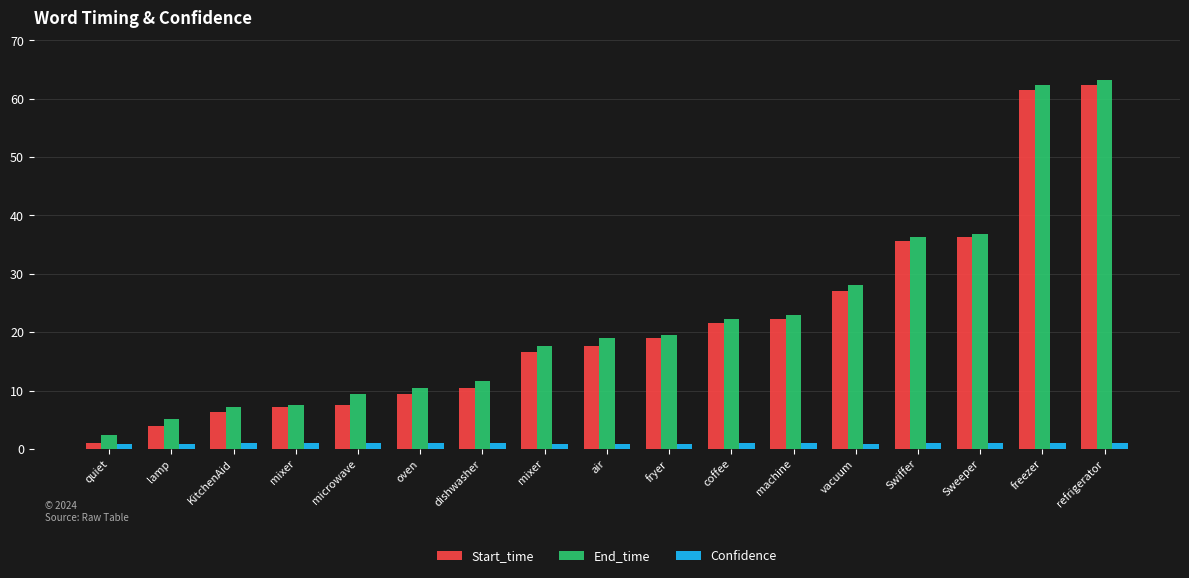

How many bars are there in each group?

3